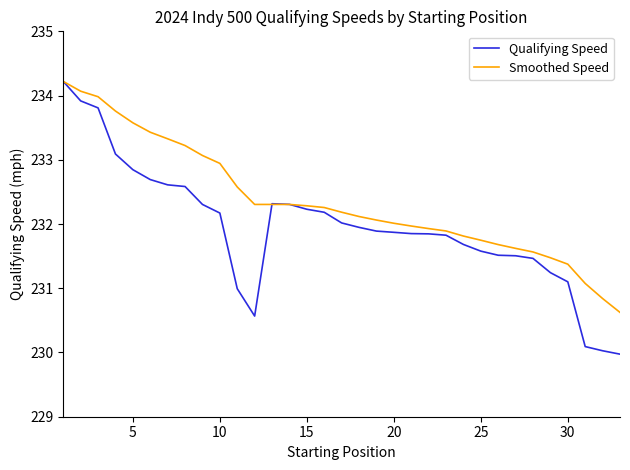

What is the highest value of the Smoothed Speed series?

234.2